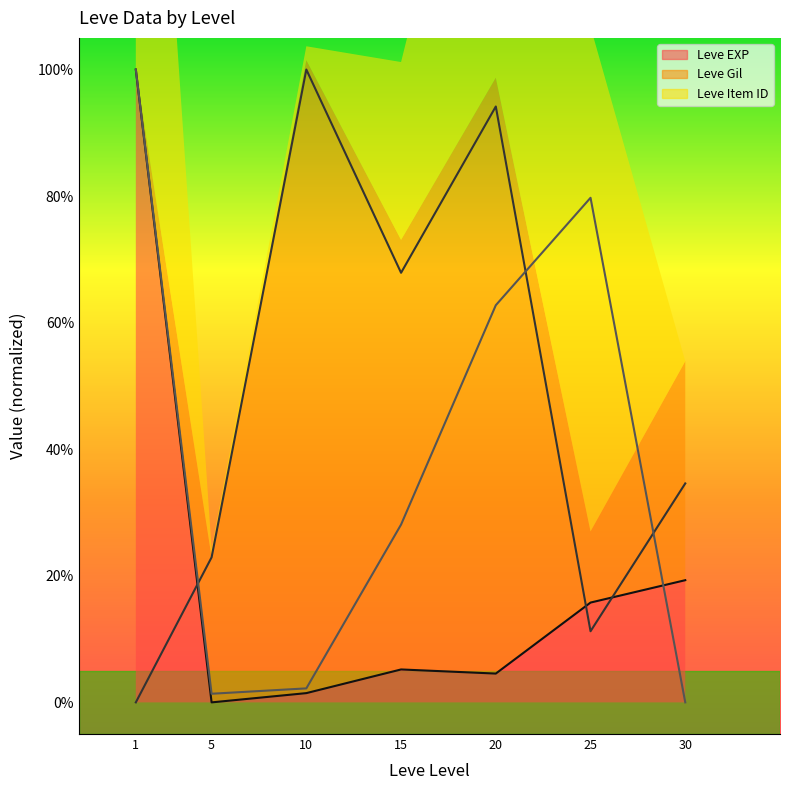

Is it true that Leve Gil (line) equals 41.6 at 1?

False